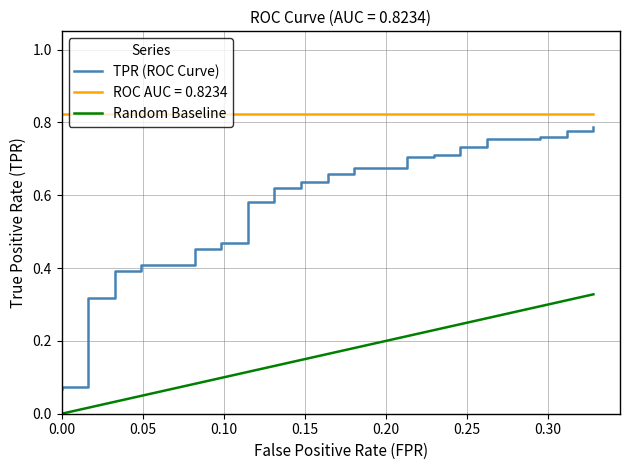

What is the sum of all Random Baseline values?

5.9